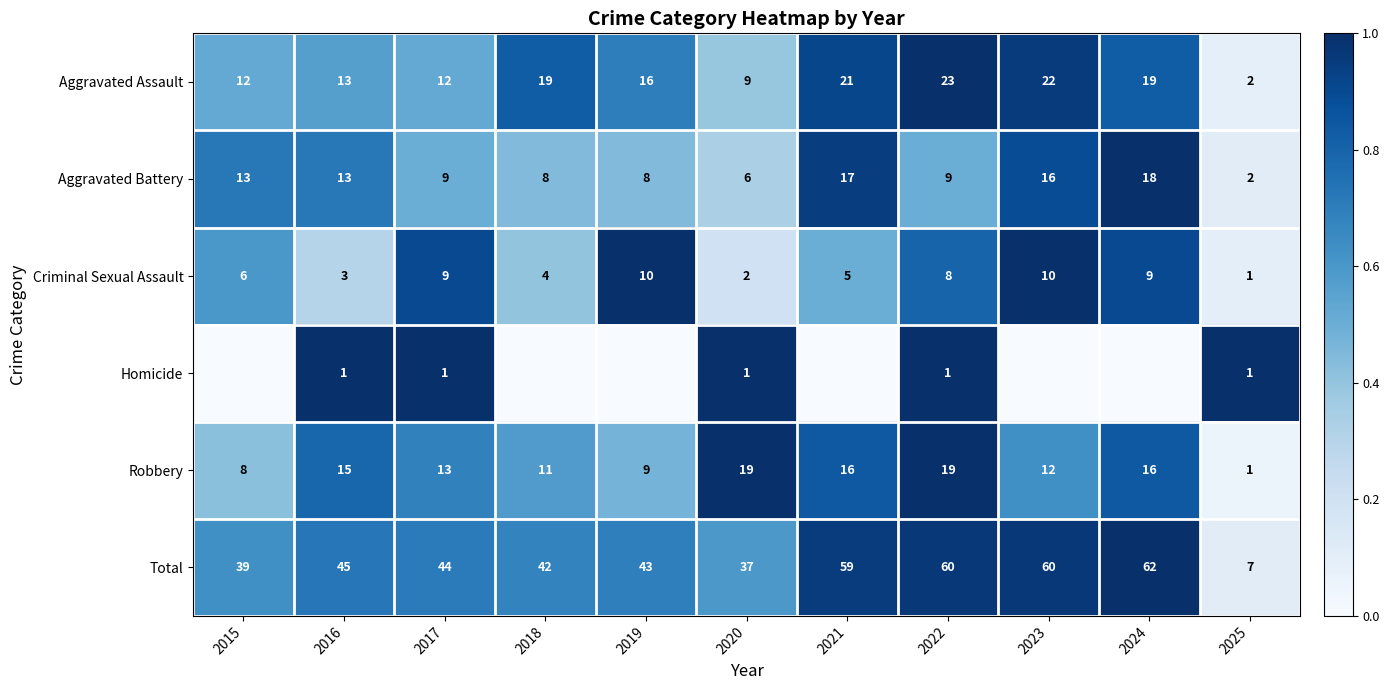

At which category does the chart reach its minimum across all series?

2015